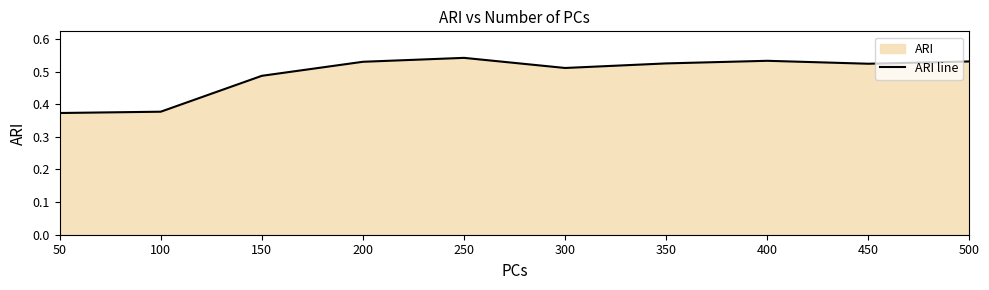

What is the value of the 5th point from the left?

0.5